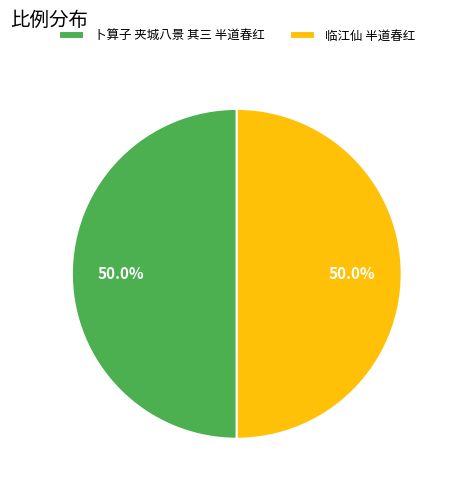

What is the ratio of the value at 临江仙 半道春红 to the value at 卜算子 夹城八景 其三 半道春红?

1.0